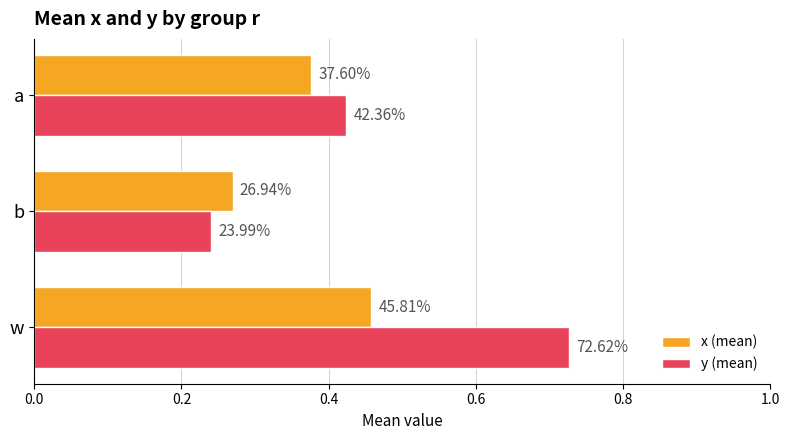

What are all the series names shown in the legend?

x (mean), y (mean)